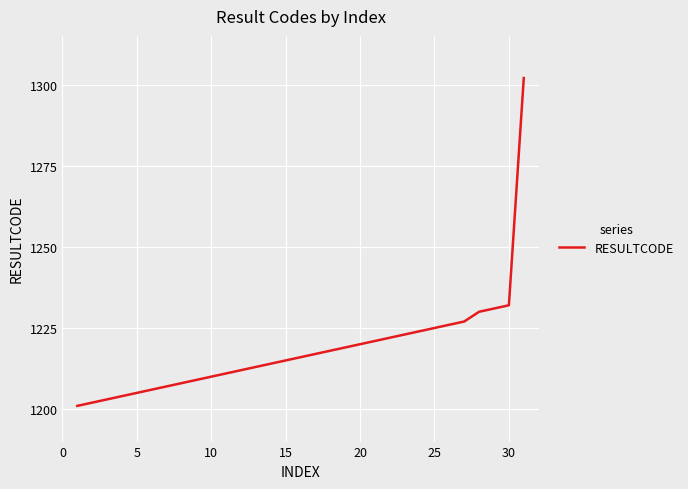

What is the greatest value displayed?

1302